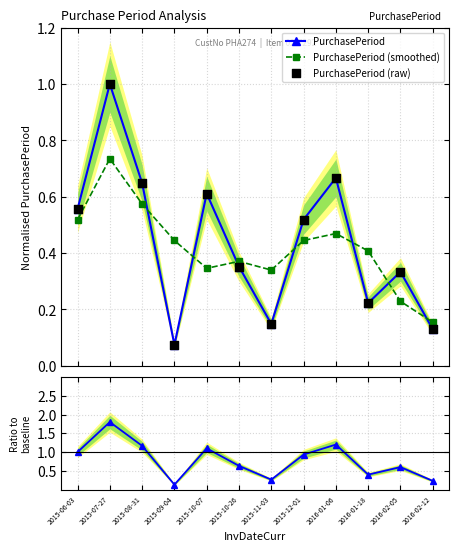

True or false: PurchasePeriod has more than 1 interior local peaks.

True